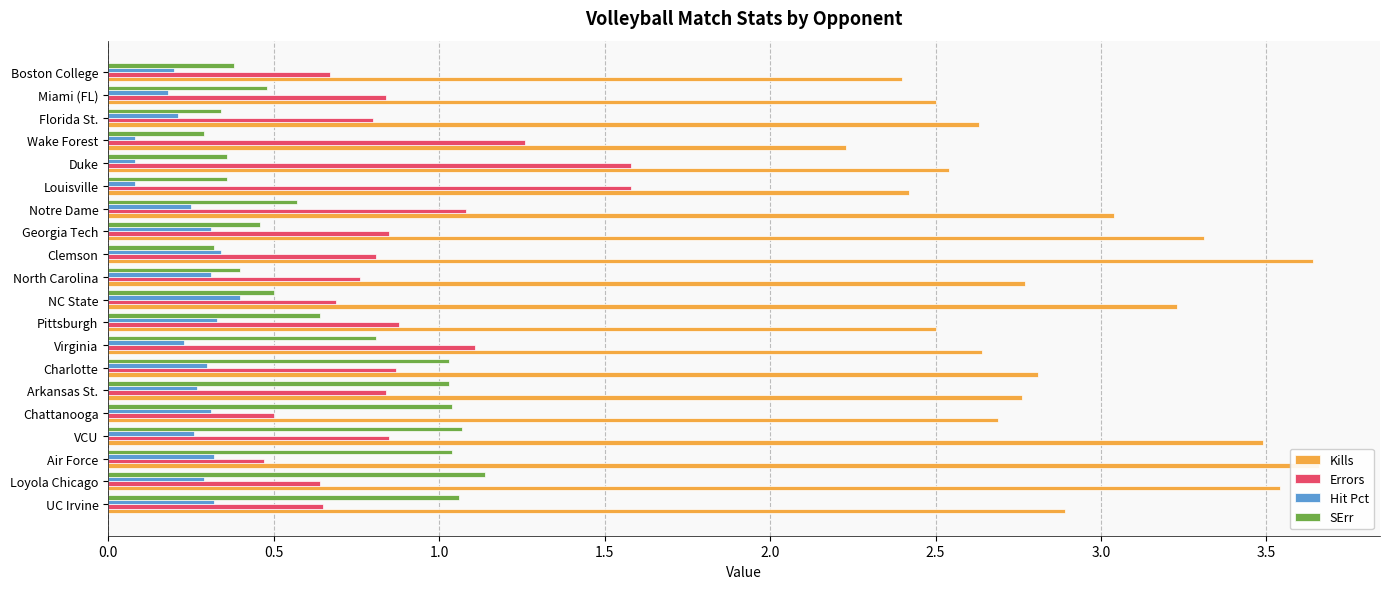

What is the smallest value displayed?

0.1